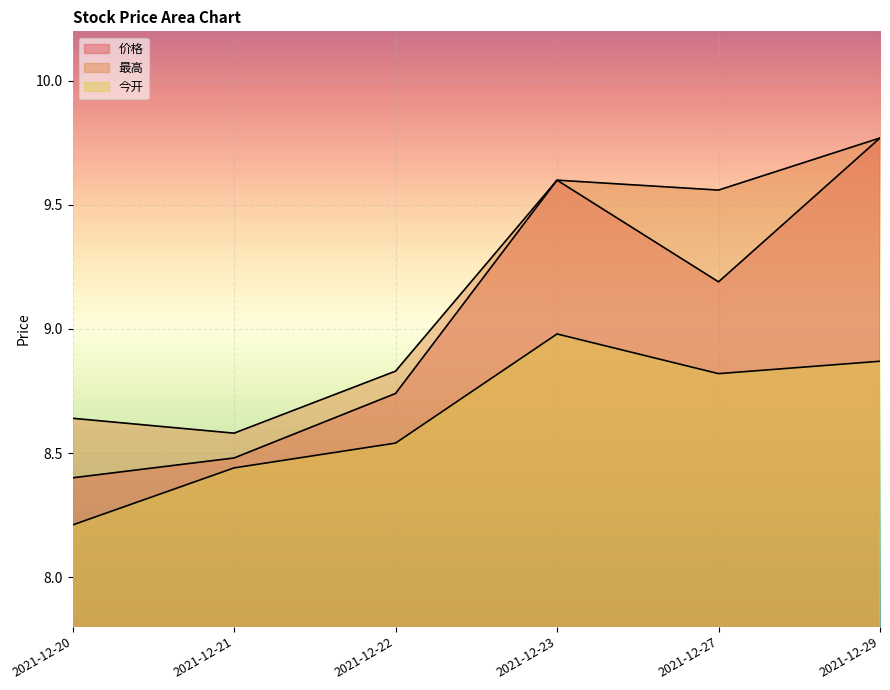

At 2021-12-22, list the series in order from largest to smallest.

最高, 价格, 今开